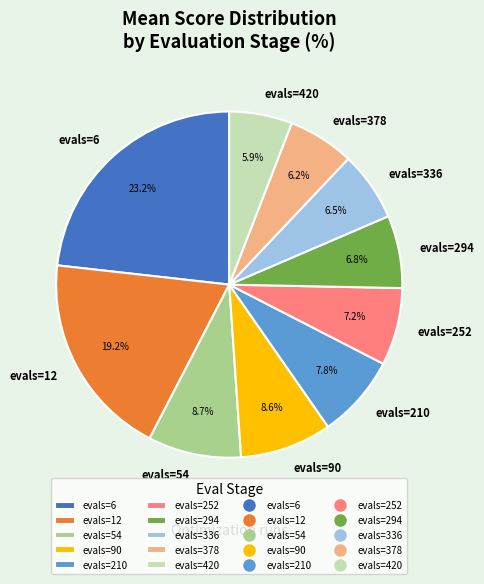

What percentage do evals=6 and evals=252 together represent?

30.4%